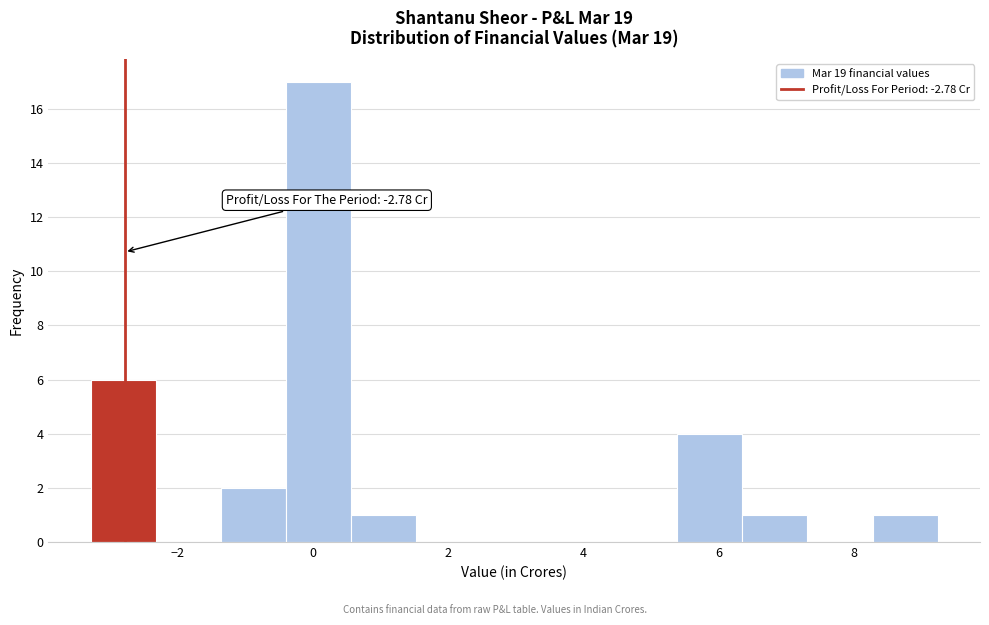

Which range on the x-axis has the tallest bar?

-0.4 to 0.6